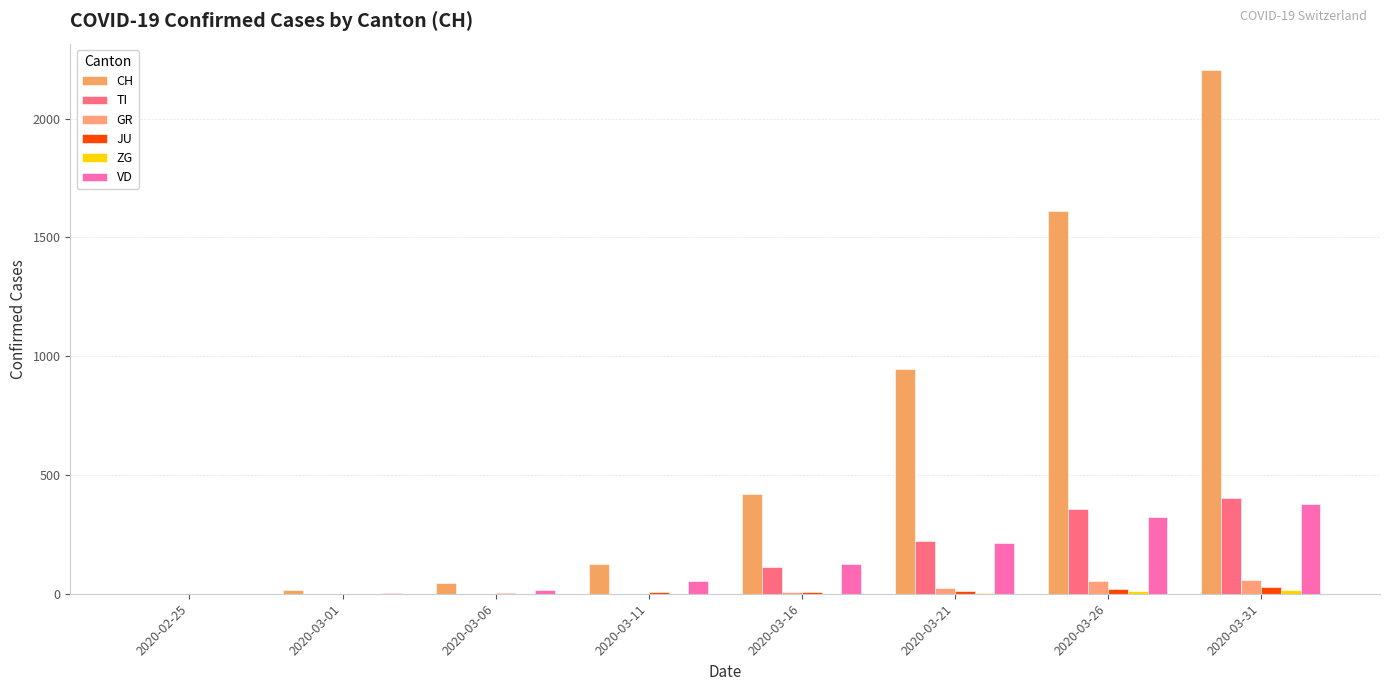

What is the sum of the GR values at 2020-03-16 and 2020-03-11?

9